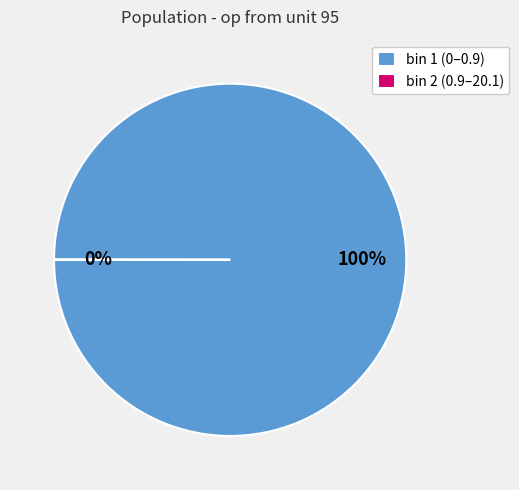

To the nearest percent, what portion does bin 1 (0–0.9) represent?

100%